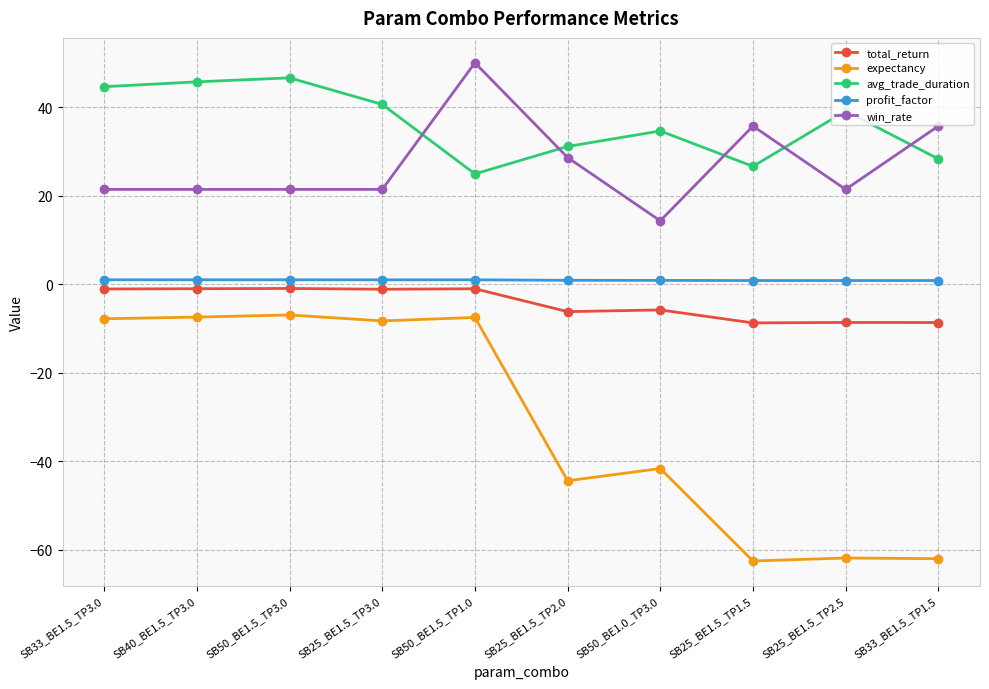

What is the sum of the expectancy values at SB50_BE1.5_TP1.0 and SB25_BE1.5_TP1.5?

-70.1